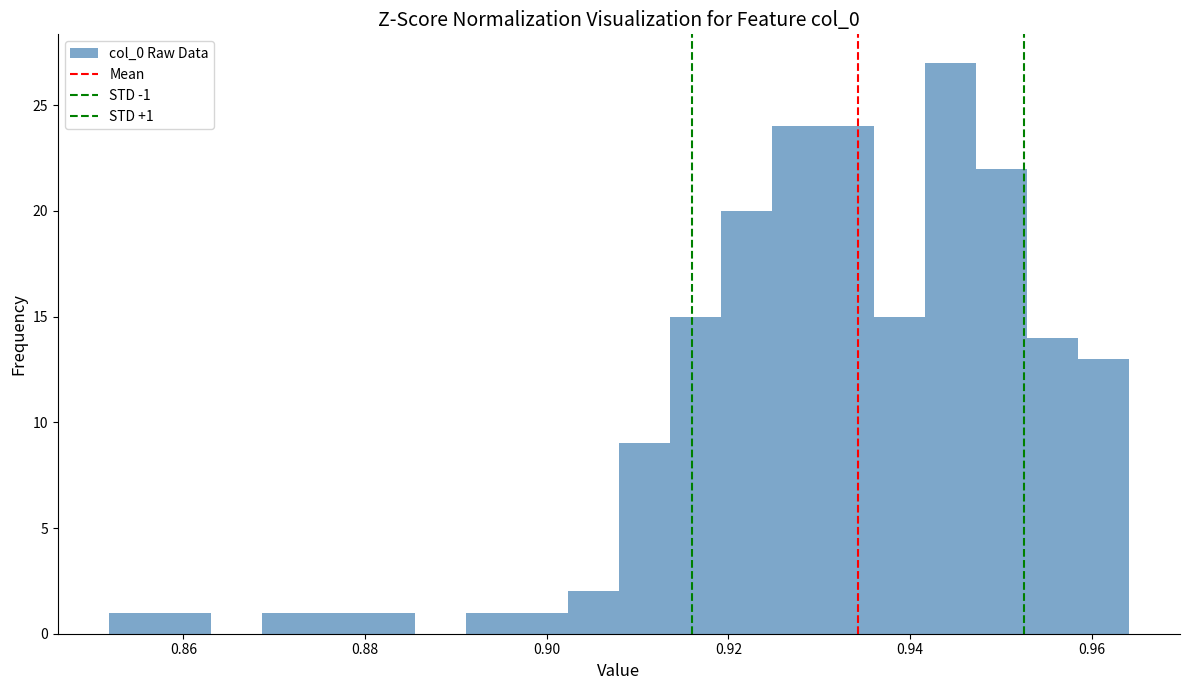

Around what value on the x-axis is the tallest bar? Give the approximate position of its centre, as read against the axis.

0.944